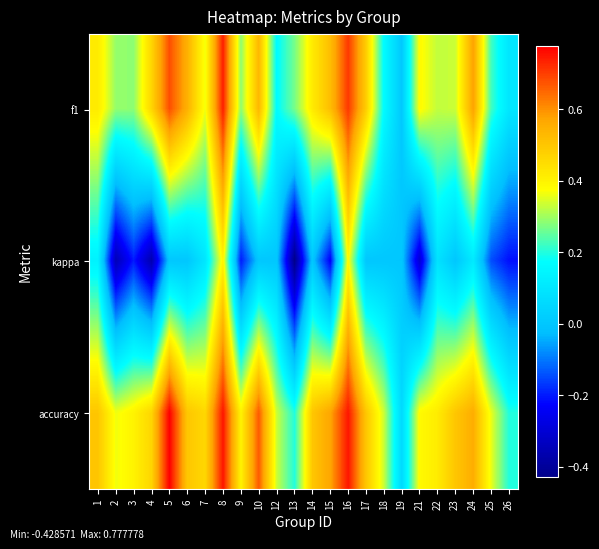

Which series has the largest total across all categories?

accuracy